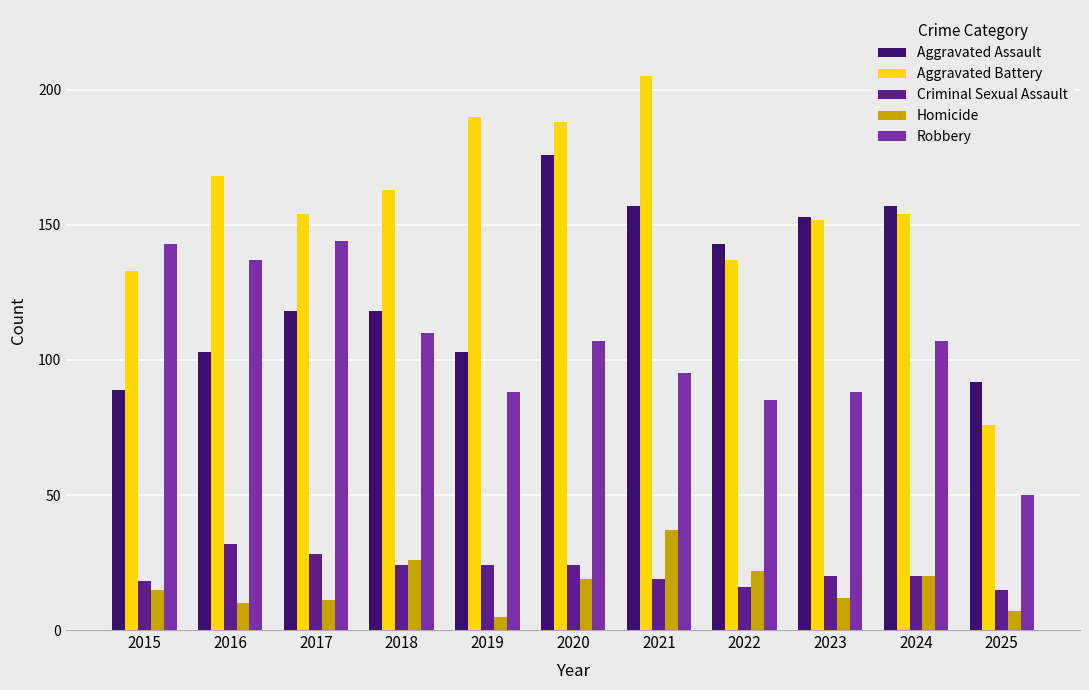

The value of Robbery at 2022 is 56. True or false?

False